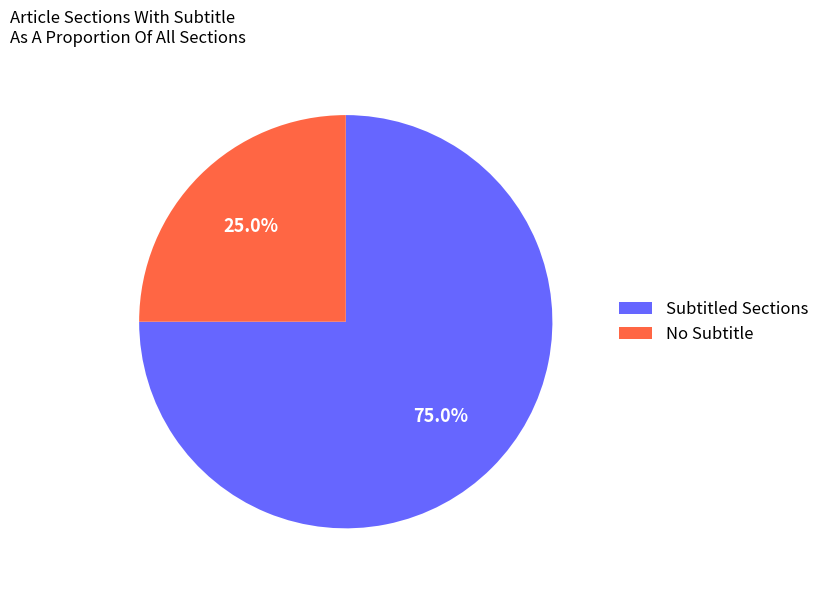

Which slice is the smallest?

No Subtitle